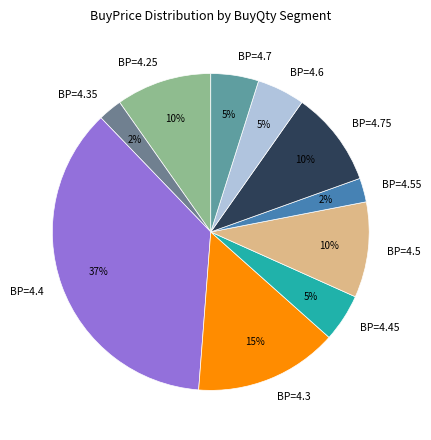

Which slice is the largest?

BP=4.4